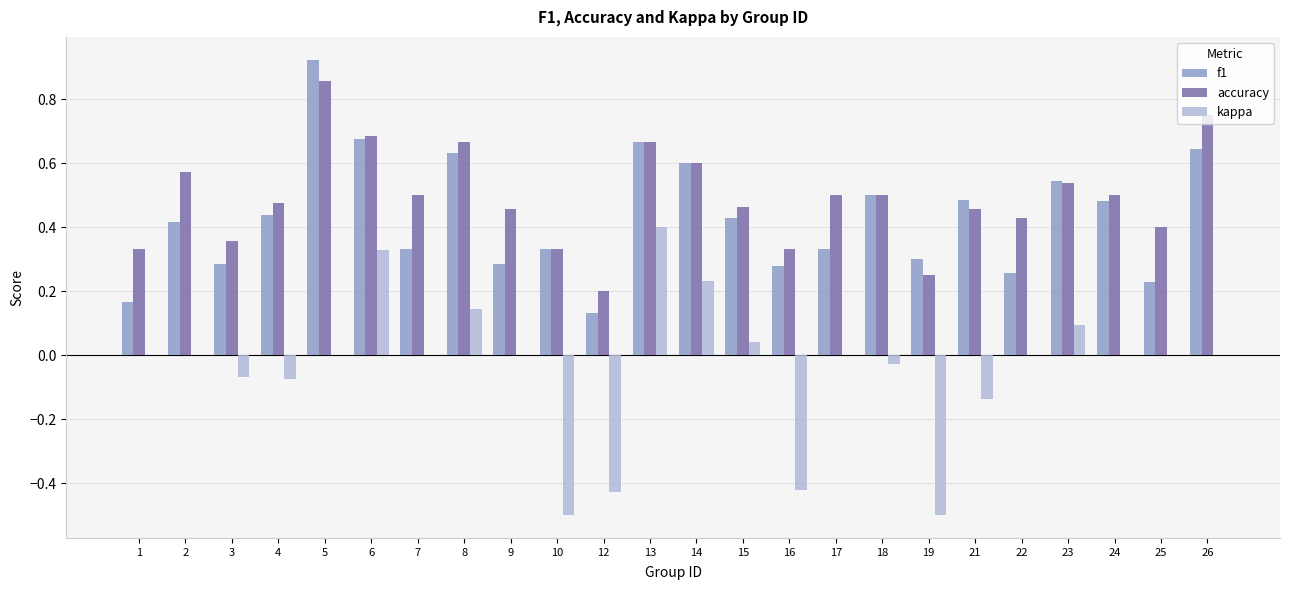

How many groups of bars are there?

24